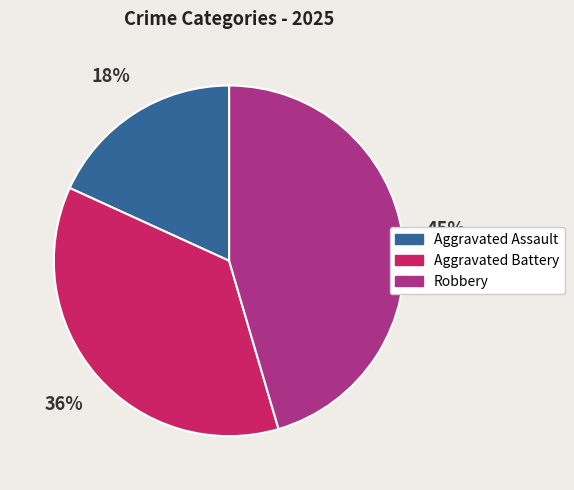

Is it true that Aggravated Assault is 18% of the pie?

True